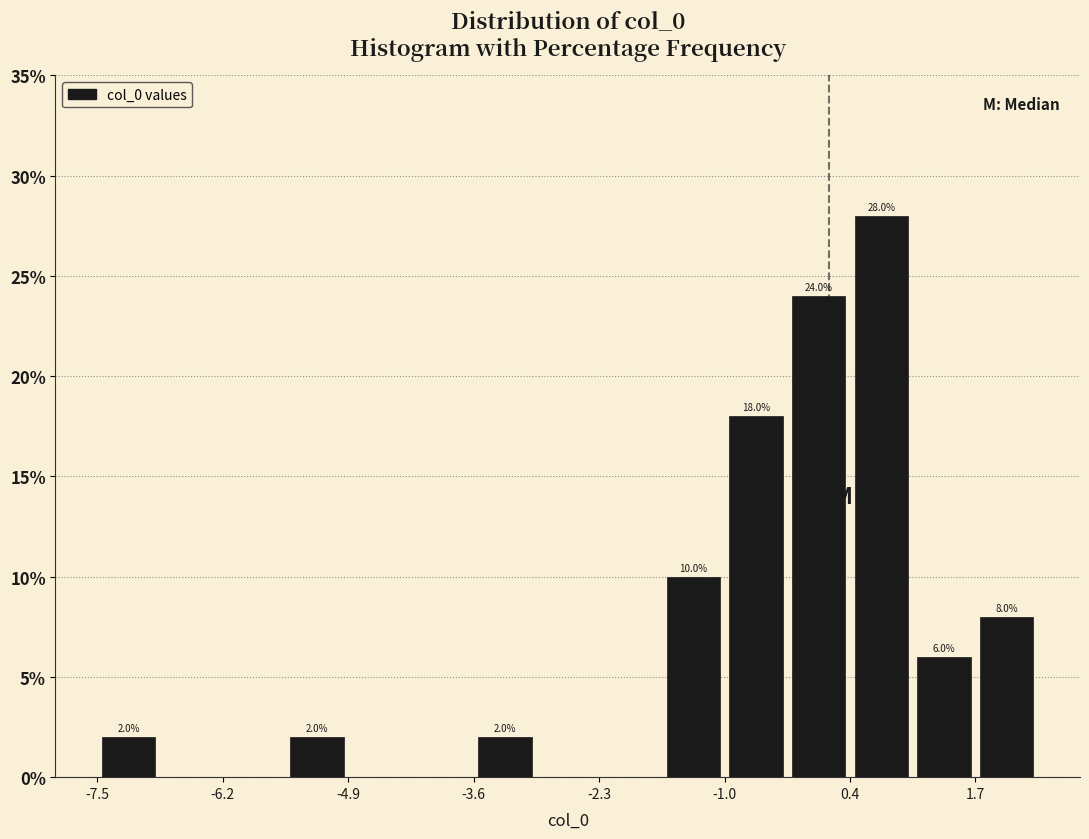

Around what value on the x-axis is the tallest bar? Give the approximate position of its centre, as read against the axis.

0.6